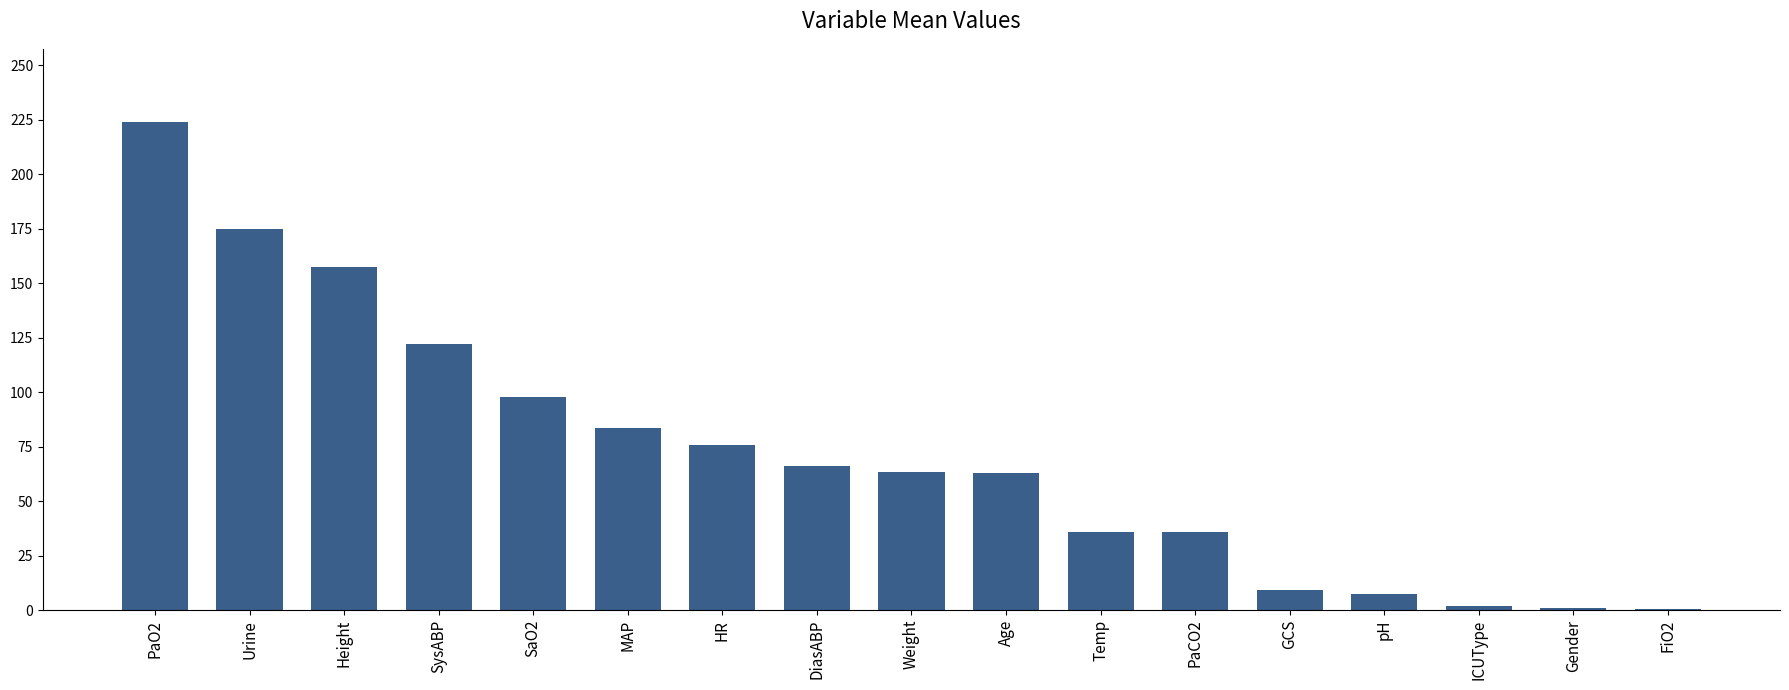

The chart shows a value of 1.0 at Gender. True or false?

True